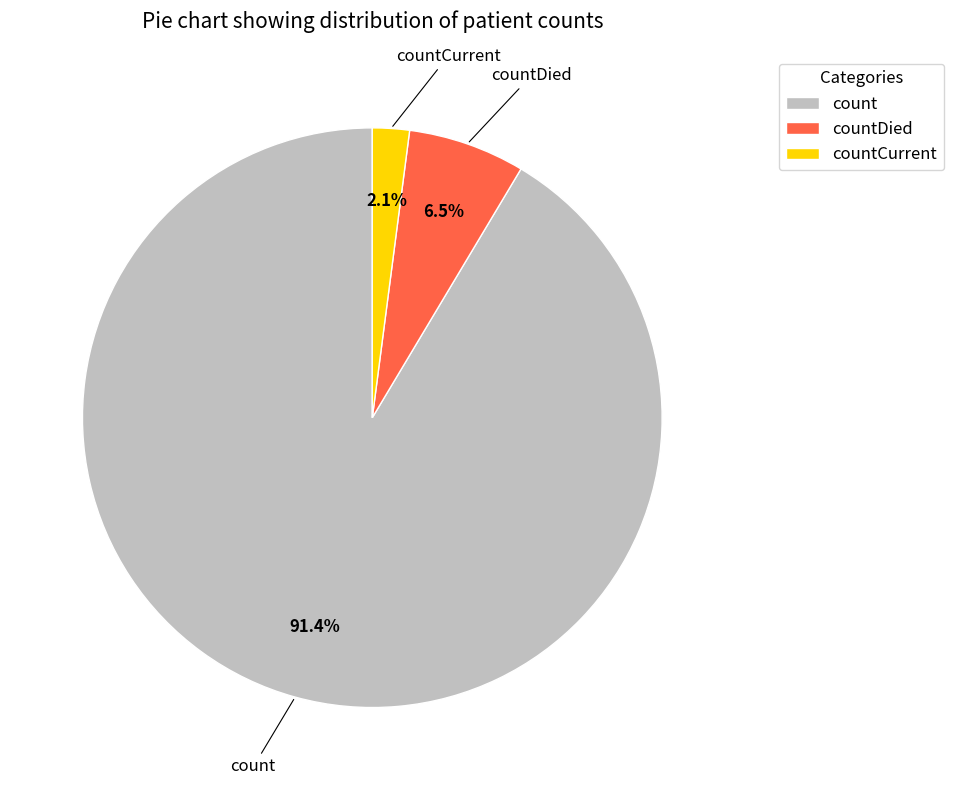

Rank the categories by value from highest to lowest.

count, countDied, countCurrent